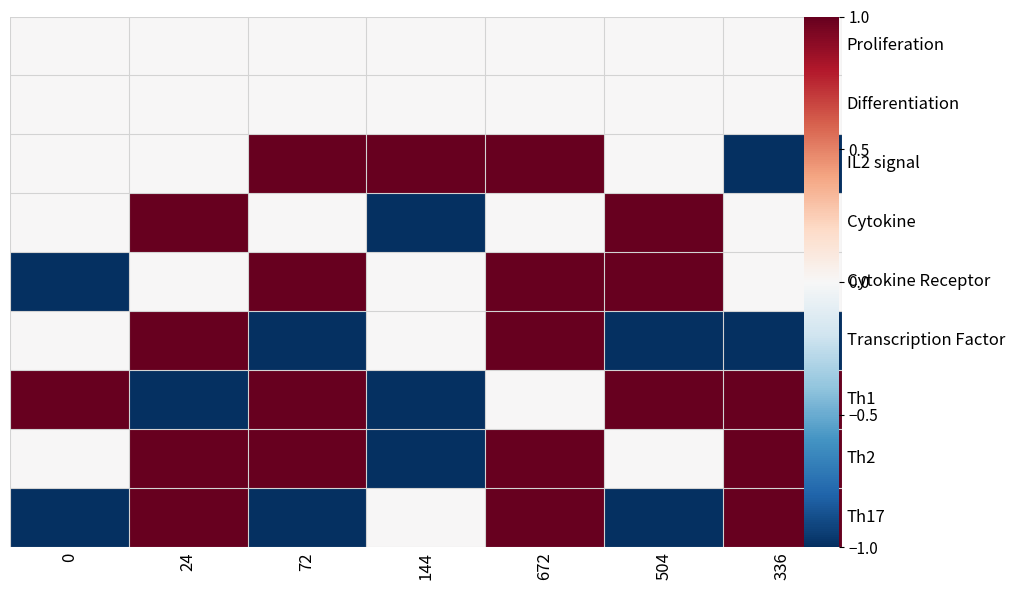

Reading left to right, extract all data points from this chart.

row_0: 0=0	24=0	72=0	144=0	672=0	504=0	336=0
row_1: 0=0	24=0	72=0	144=0	672=0	504=0	336=0
row_2: 0=0	24=0	72=1	144=1	672=1	504=0	336=-1
row_3: 0=0	24=1	72=0	144=-1	672=0	504=1	336=0
row_4: 0=-1	24=0	72=1	144=0	672=1	504=1	336=0
row_5: 0=0	24=1	72=-1	144=0	672=1	504=-1	336=-1
row_6: 0=1	24=-1	72=1	144=-1	672=0	504=1	336=1
row_7: 0=0	24=1	72=1	144=-1	672=1	504=0	336=1
row_8: 0=-1	24=1	72=-1	144=0	672=1	504=-1	336=1